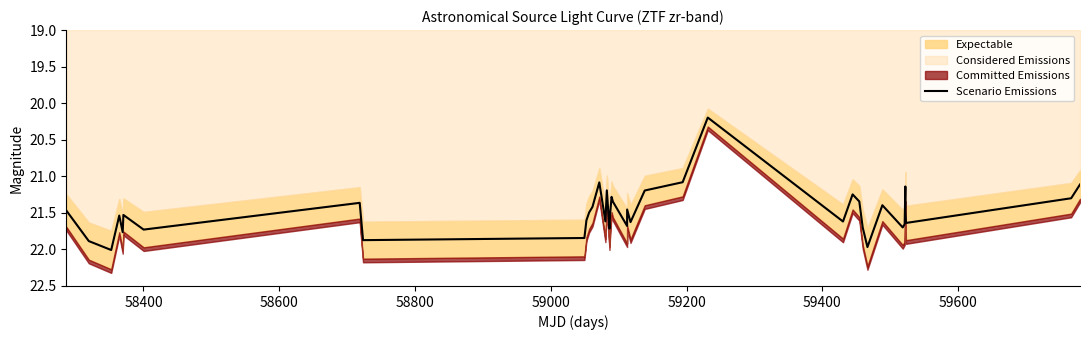

What is the value of the 4th point from the left?

21.5